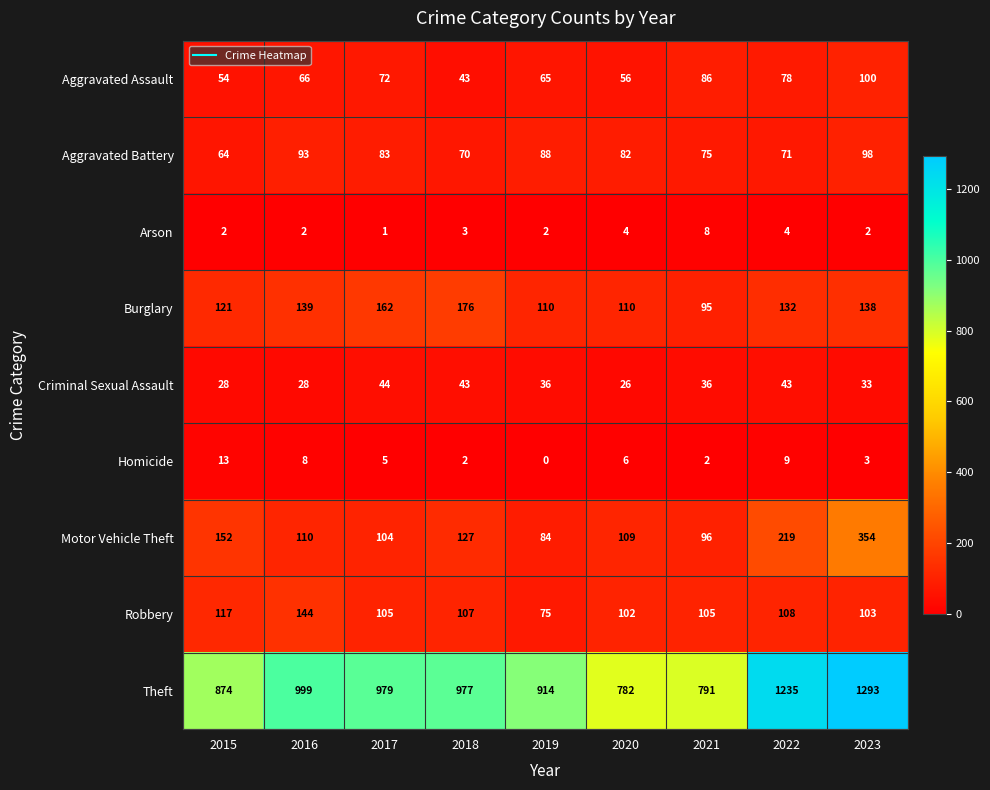

How many categories are shown in the chart?

9